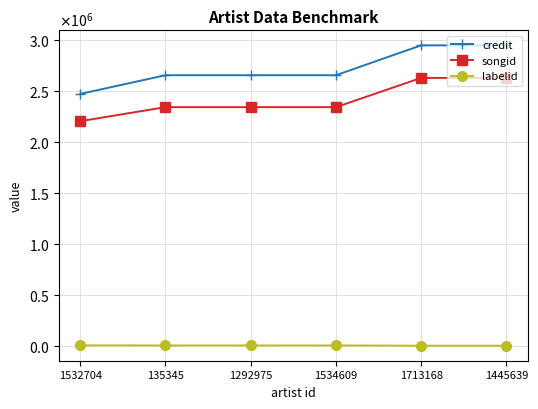

List the series in order of their peak value, highest first.

credit, songid, labelid